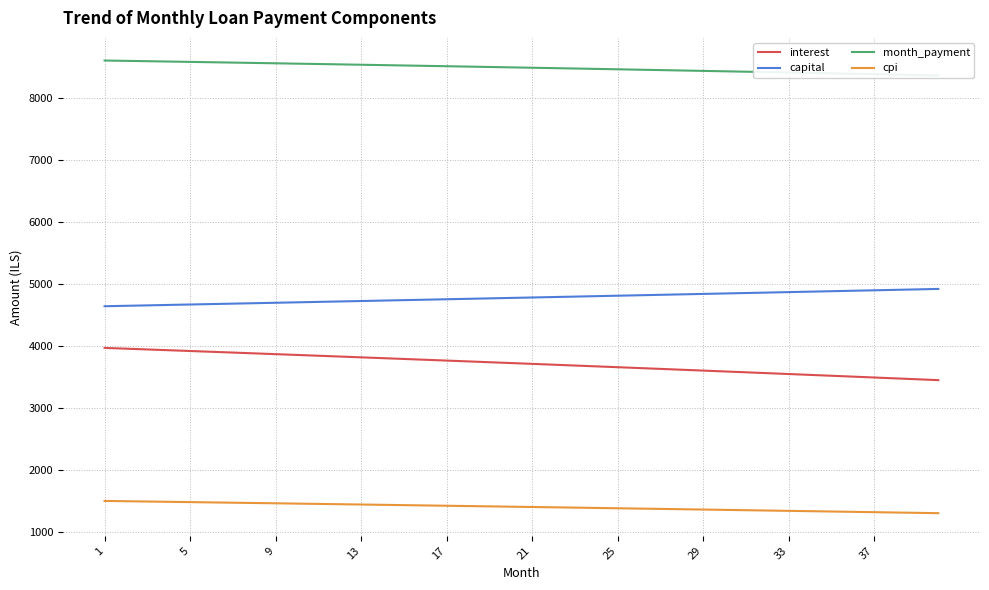

At which label does cpi first exceed 1402?

1